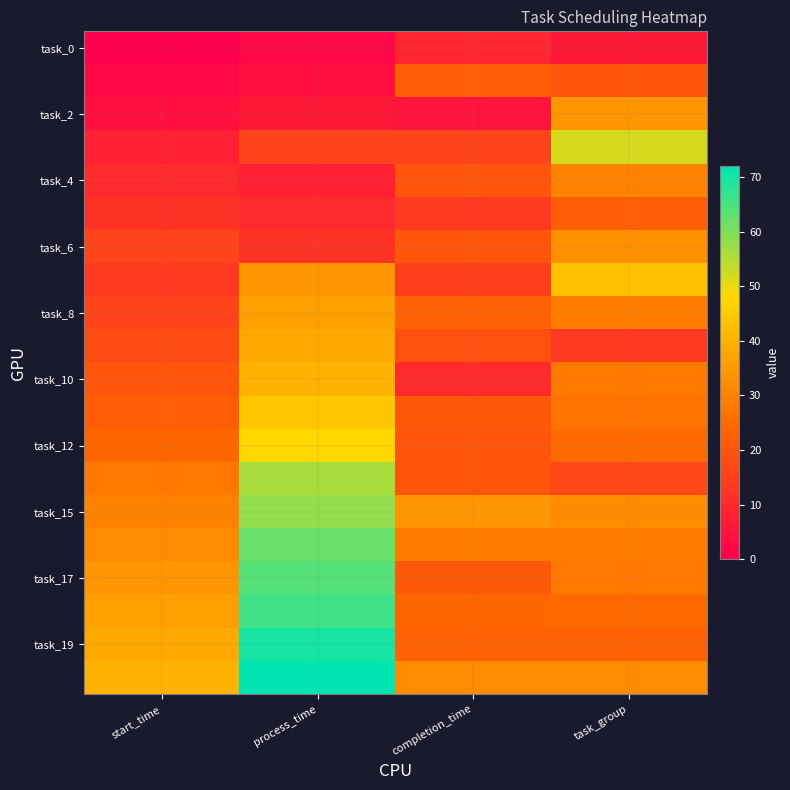

Which series changed the most between process_time and completion_time?

task_19